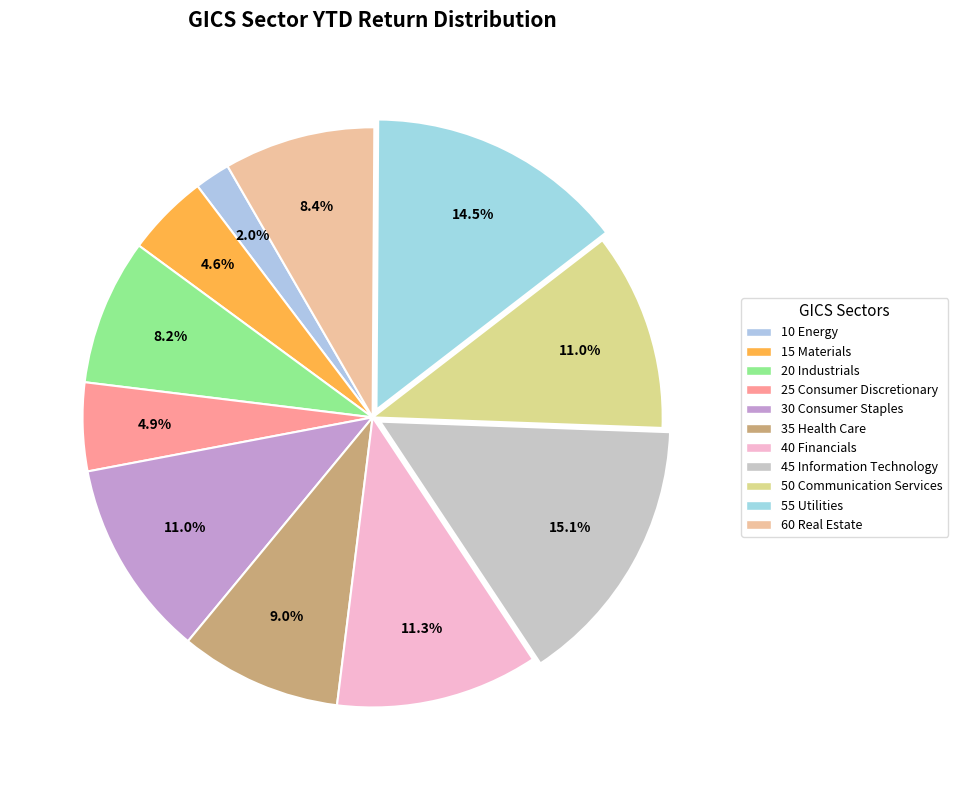

To the nearest percent, what percentage of the pie is 10 Energy?

2%